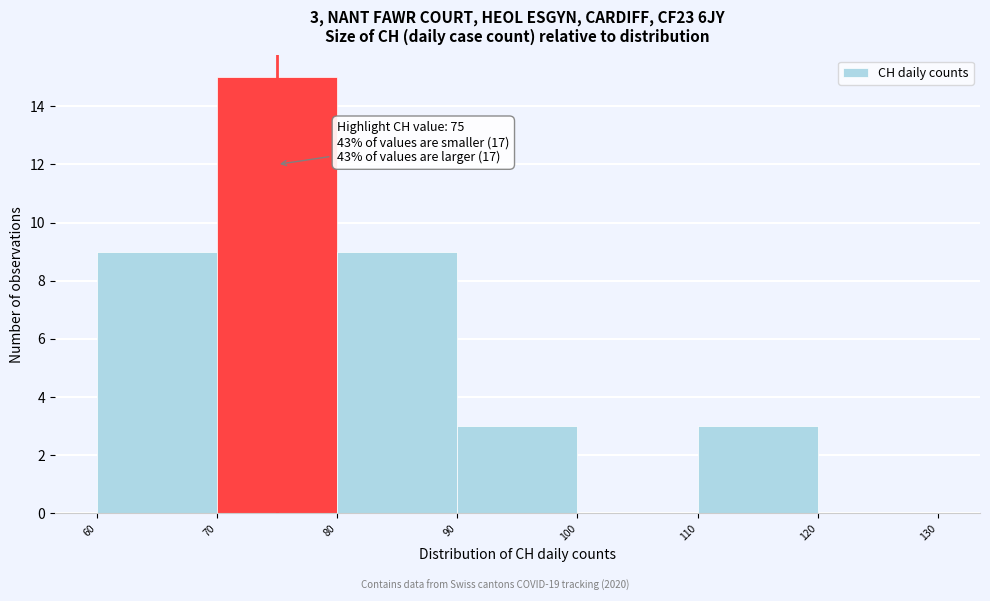

Over which range of the x-axis is the bar tallest?

70 to 80